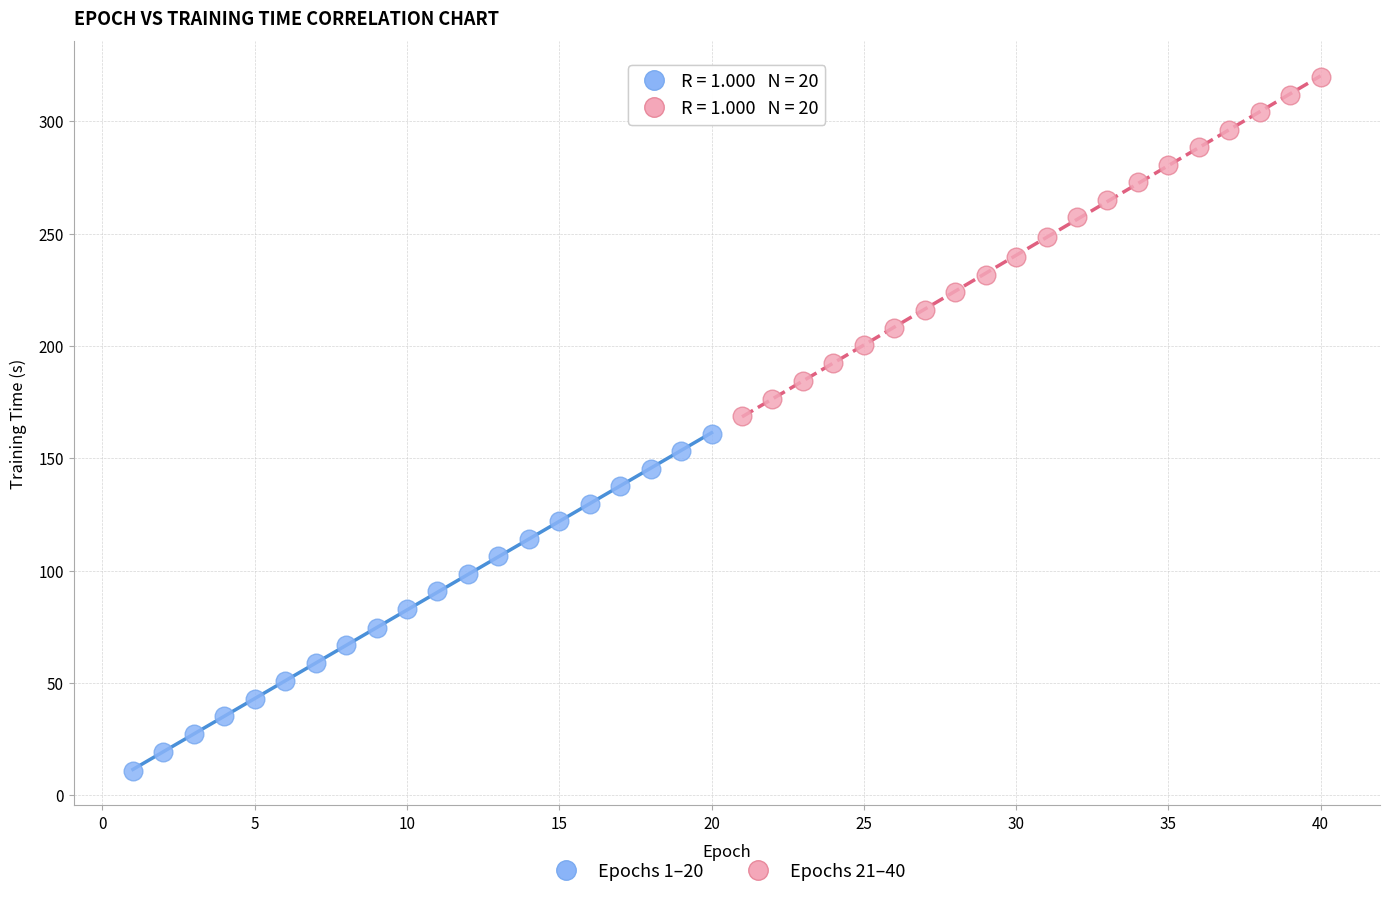

Which series reaches the maximum Y coordinate?

Epochs 21–40